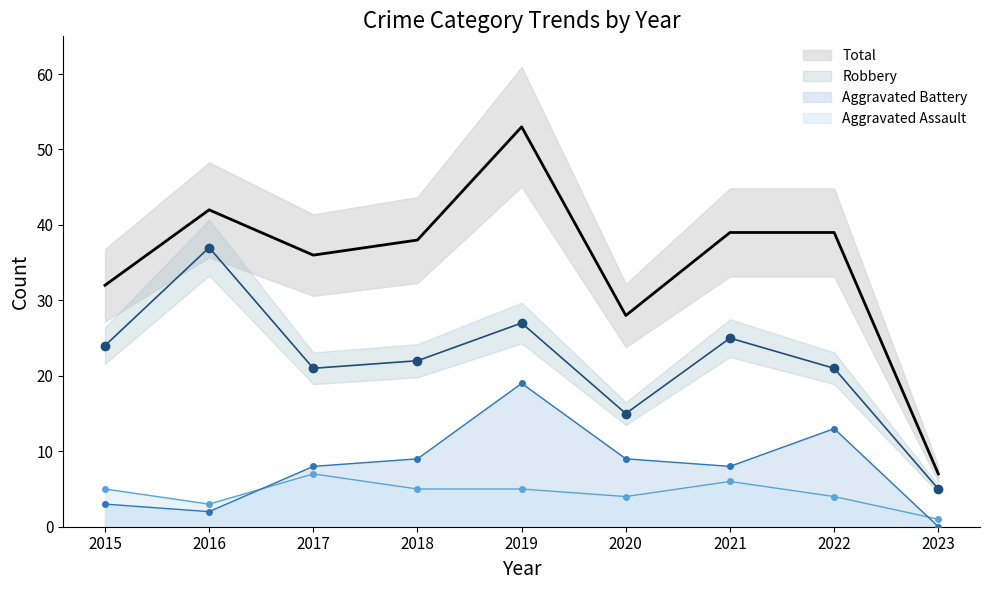

Rank the categories by Total value from highest to lowest.

2019, 2016, 2021, 2022, 2018, 2017, 2015, 2020, 2023